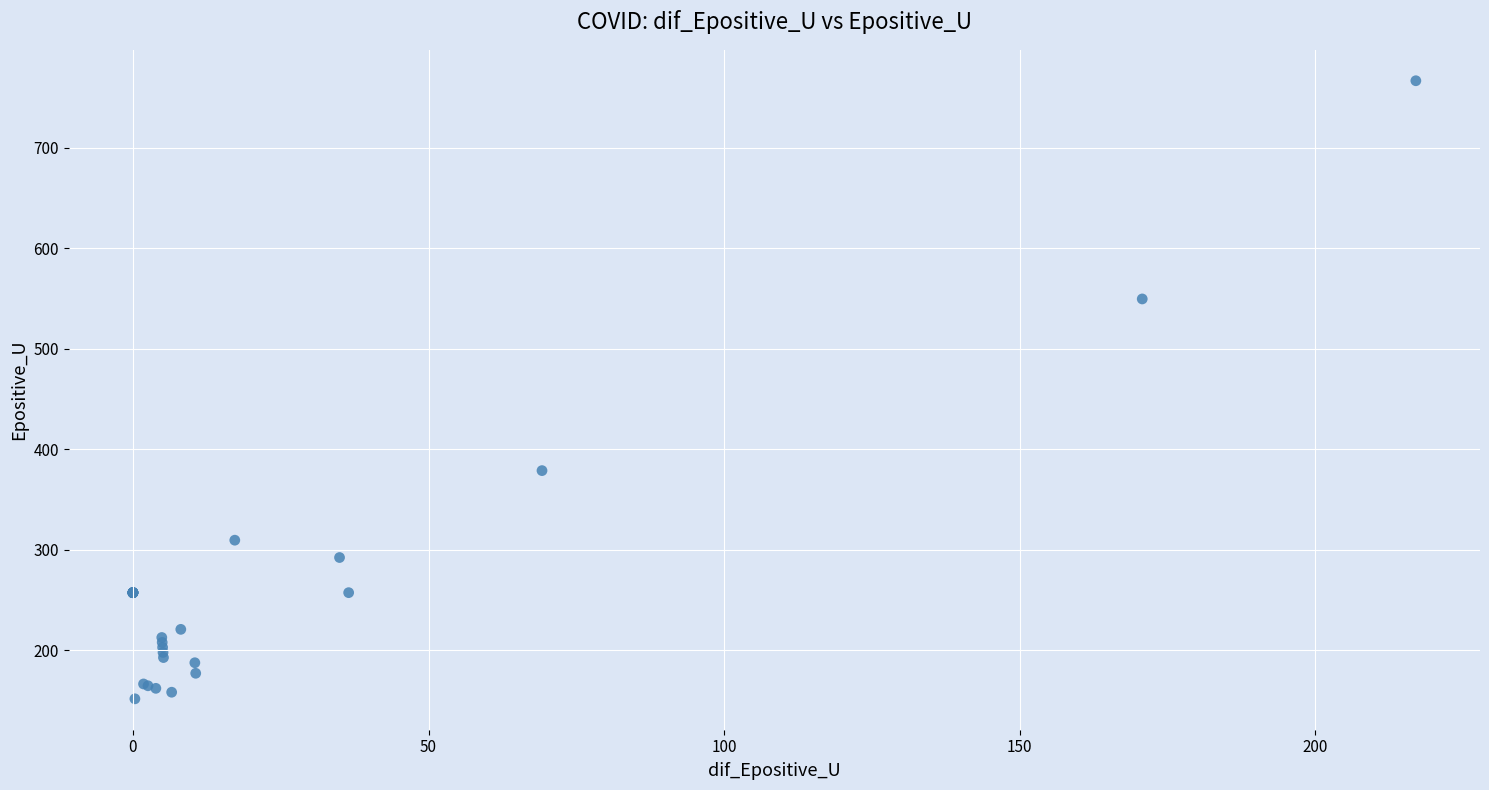

What Y value in the scatter plot is closest to 459?

378.8